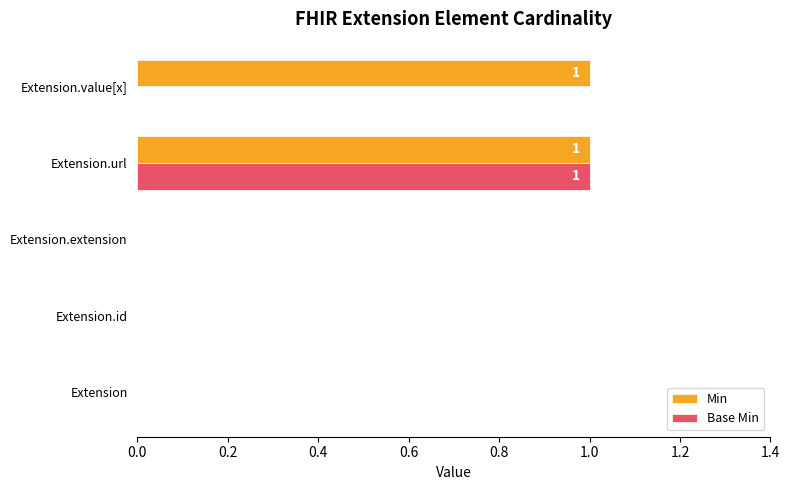

How many Base Min values are between 0 and 1?

5